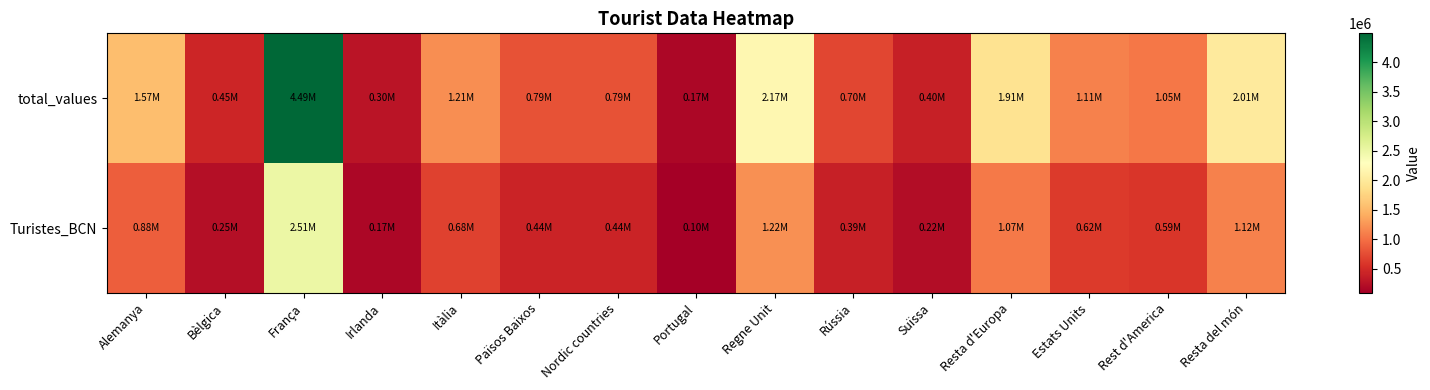

At which category is the sum across all series the highest?

França